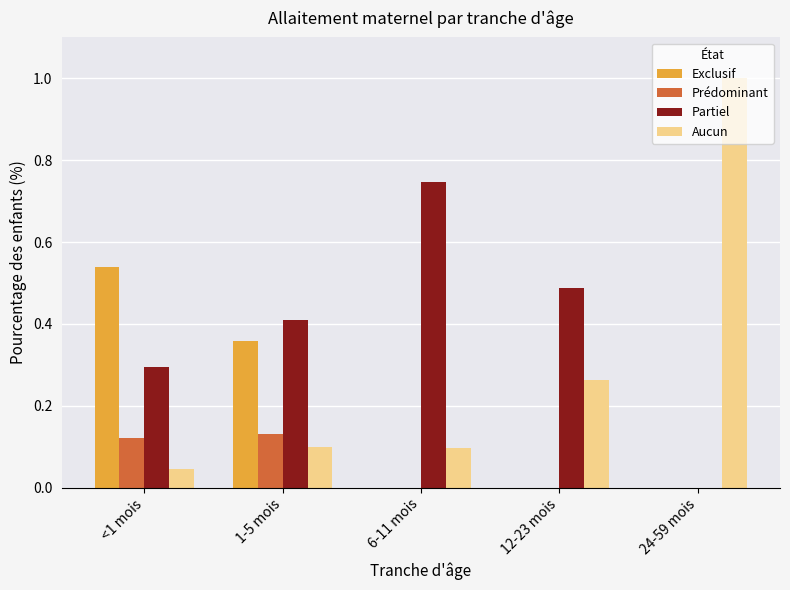

Between <1 mois and 12-23 mois, which series saw the biggest shift?

Exclusif